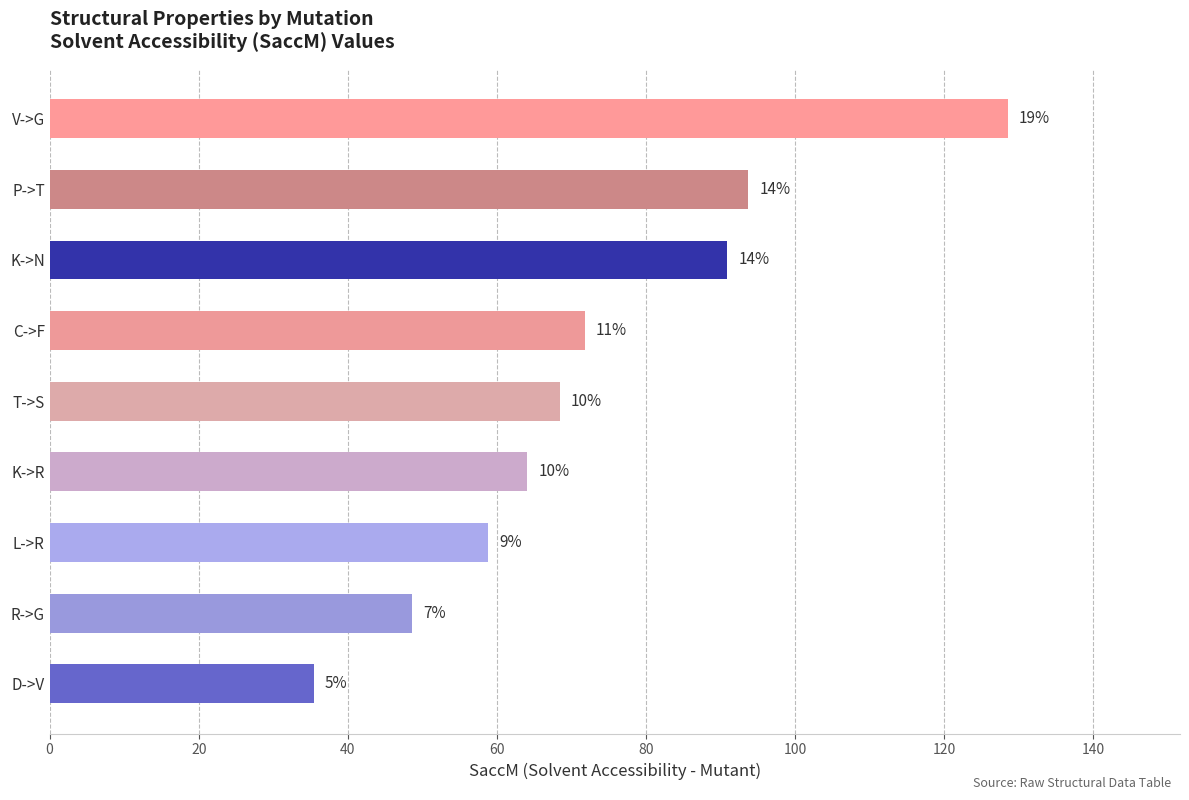

How many bars are there in total?

9